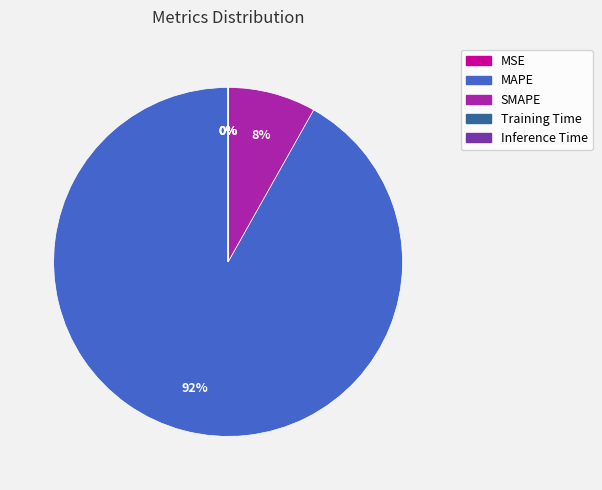

What is the majority slice?

MAPE